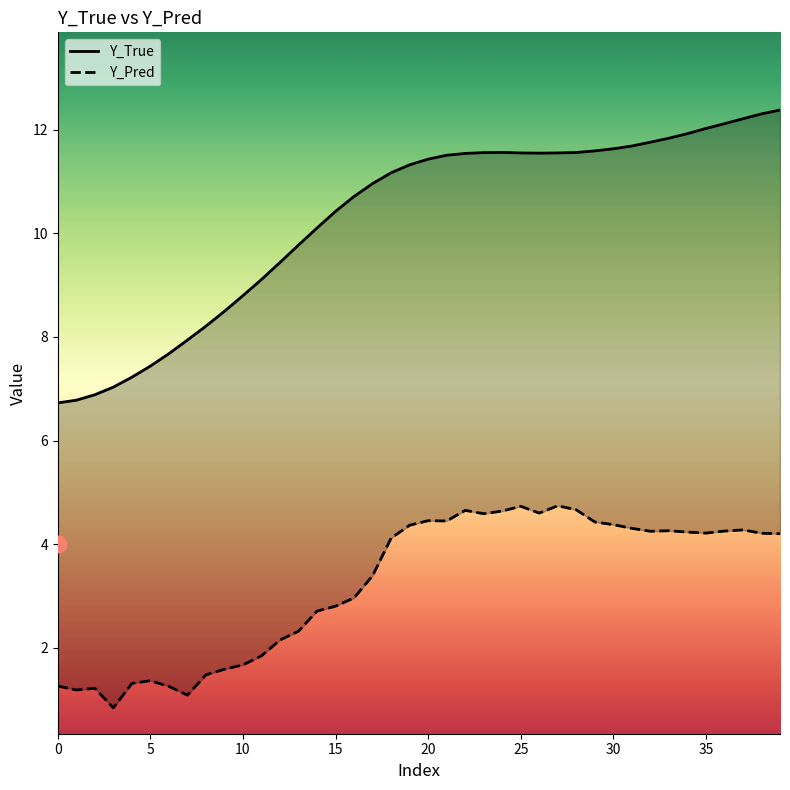

What is the difference between the second highest and minimum values in the Y_Pred series?

3.9